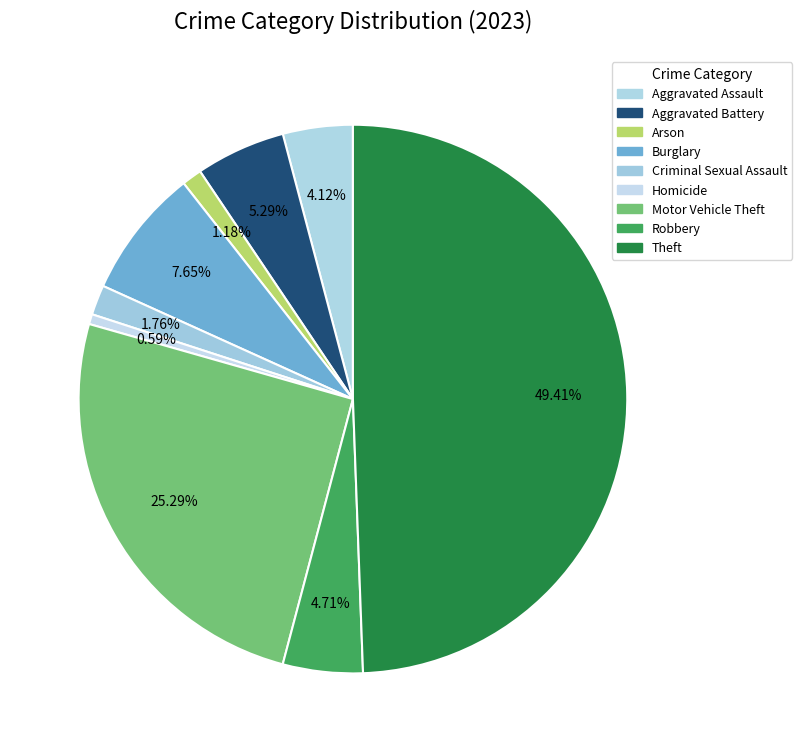

What percentage is the Aggravated Battery slice, to the nearest percent?

5%